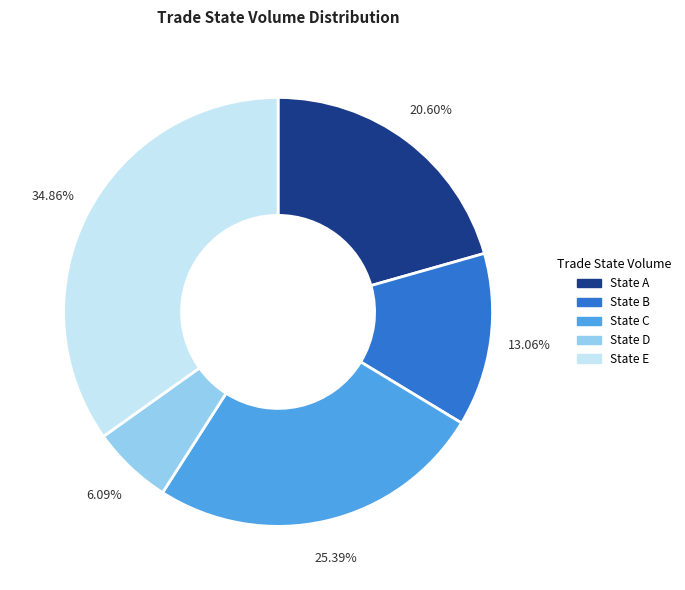

Does any single category account for the majority?

No